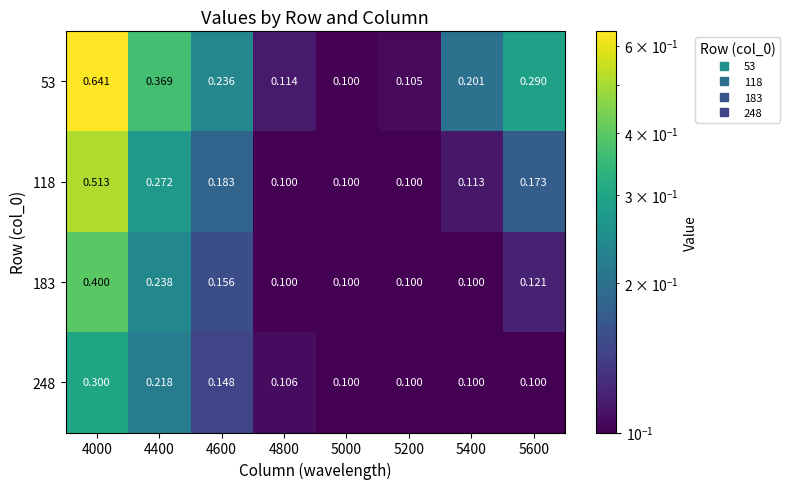

Is the value of 53 at 4600 greater than the value of 248 at 5400?

Yes